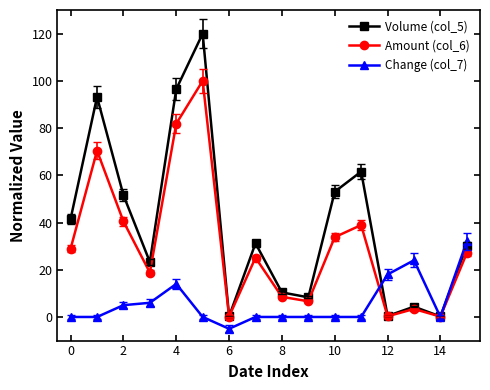

Is this an area chart (filled region under the line)?

No